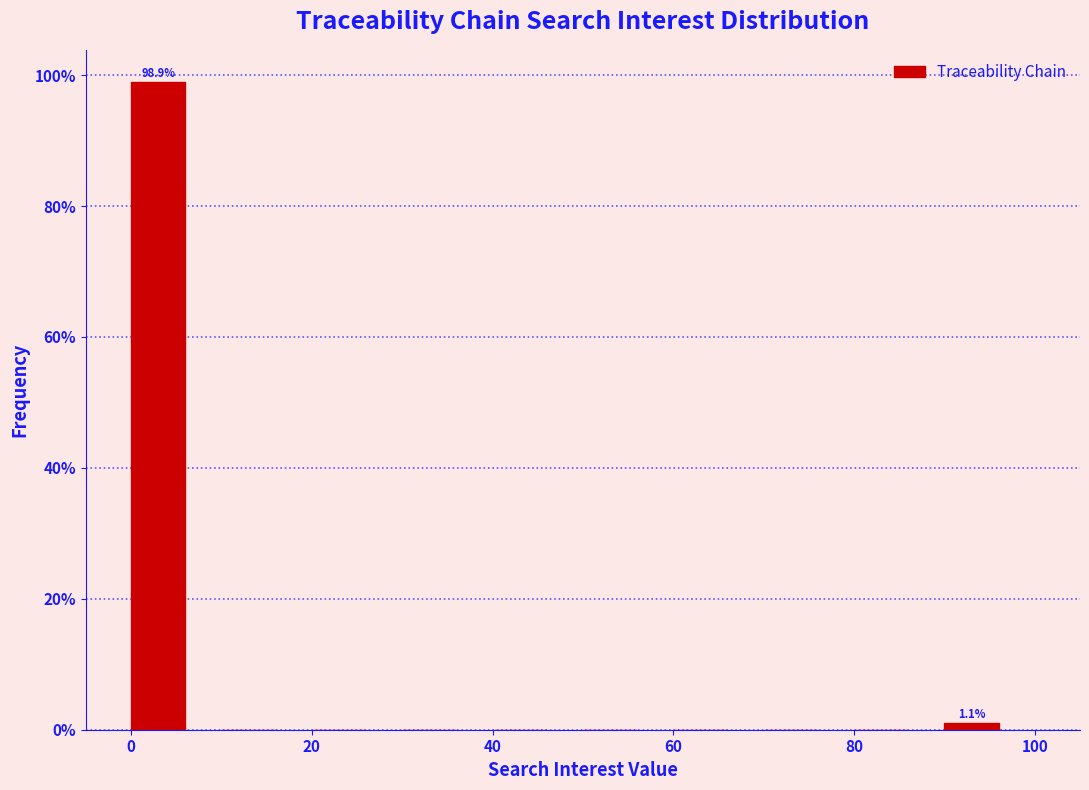

Which range on the x-axis has the tallest bar?

0 to 10